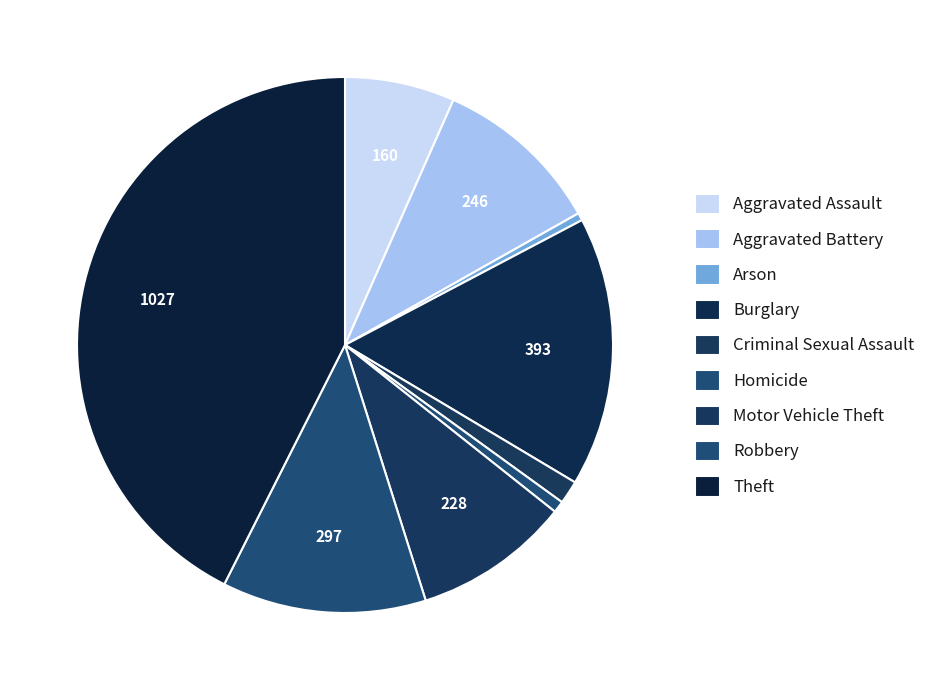

How many slices are in this pie chart?

9